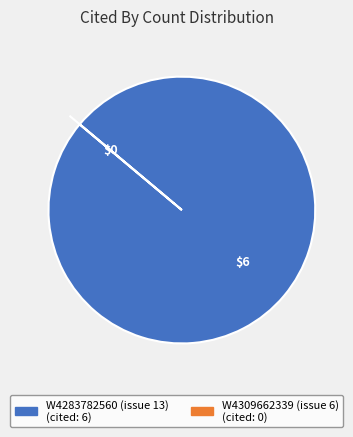

Is there a majority slice in this chart?

Yes